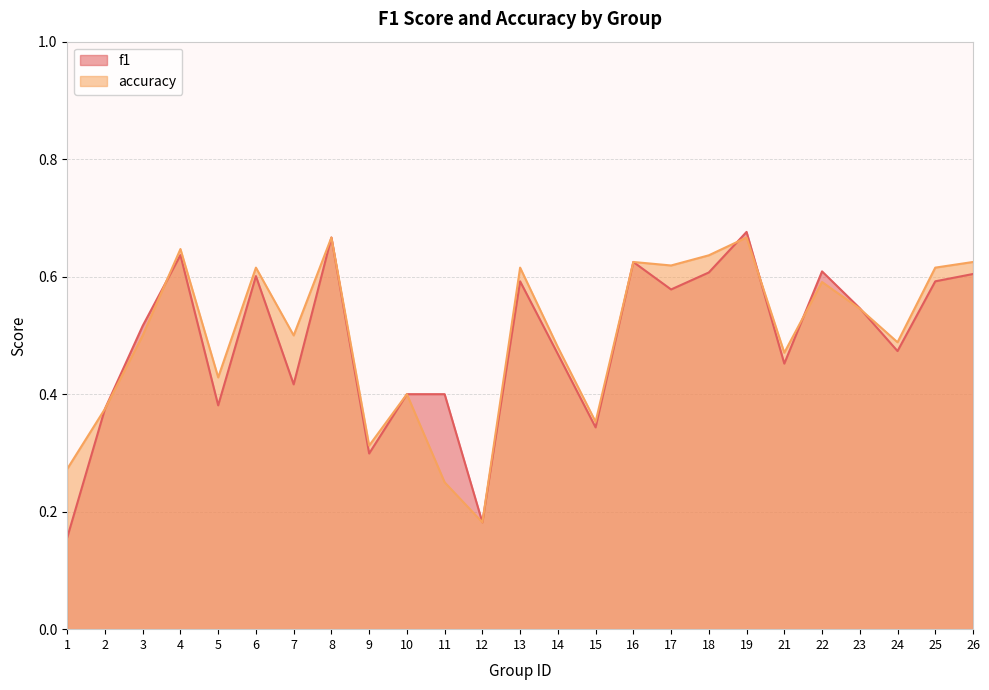

In accuracy, how many points are lower than both neighbors (excluding endpoints)?

8